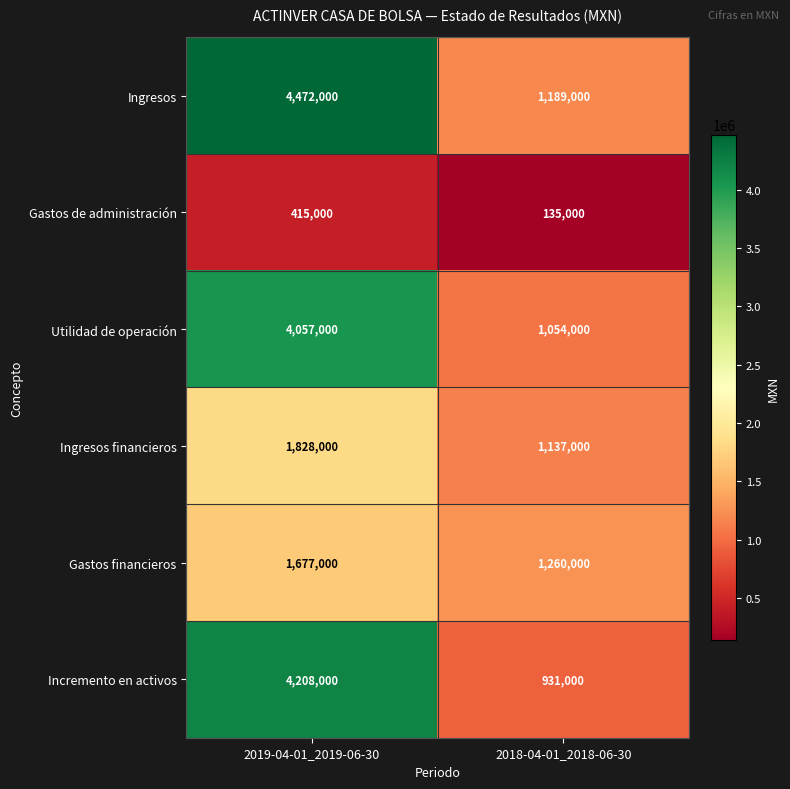

How many data points does each series have?

2